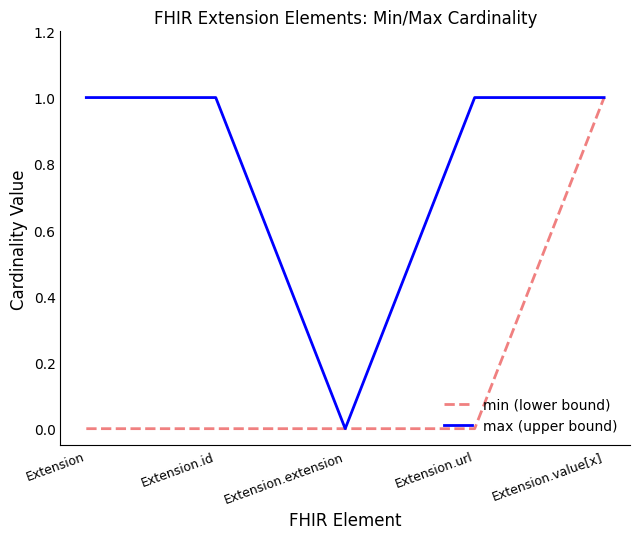

Count the min (lower bound) values in the range 0 to 1.

5